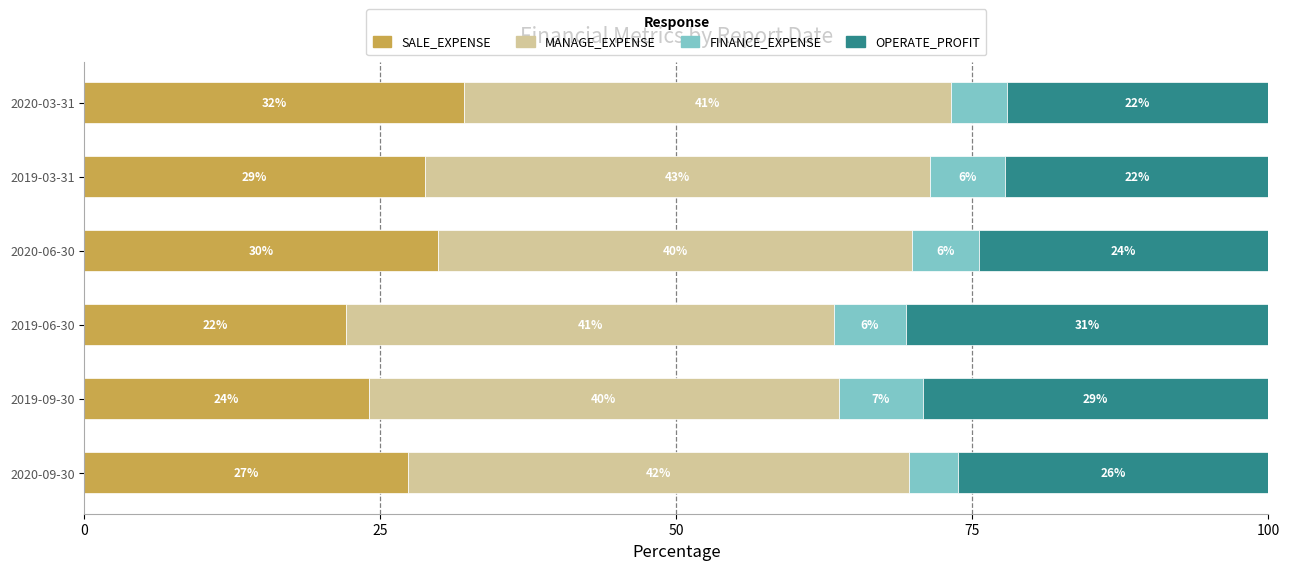

Which category has the highest value in the SALE_EXPENSE series?

2020-03-31